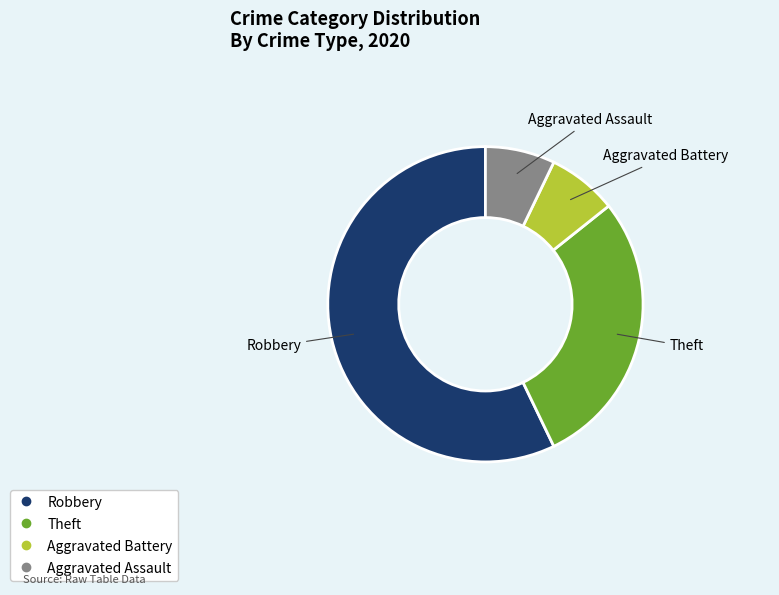

Does any single category account for the majority?

Yes